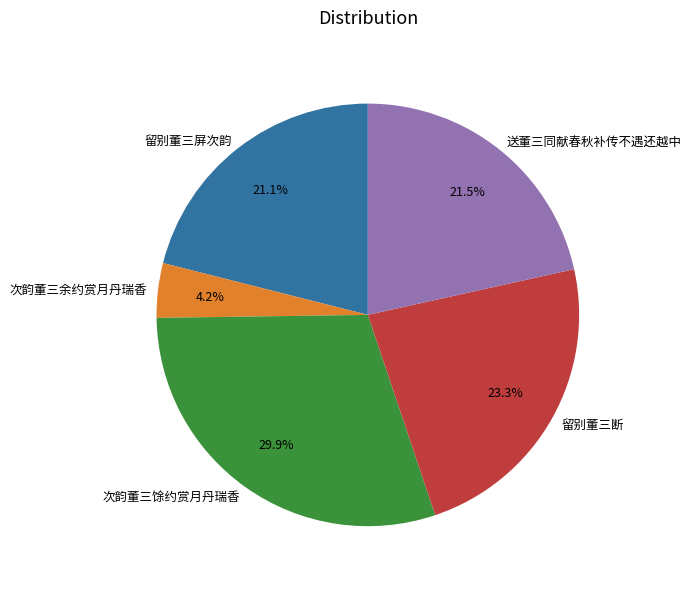

What is the ratio of the value at 送董三同献春秋补传不遇还越中 to the value at 留别董三断?

0.9